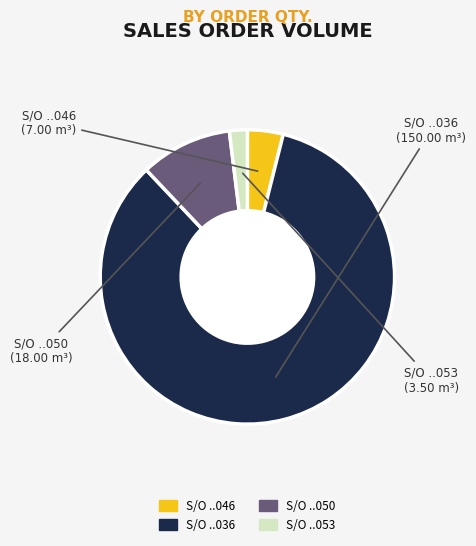

Is there any slice that represents more than half of the pie?

Yes